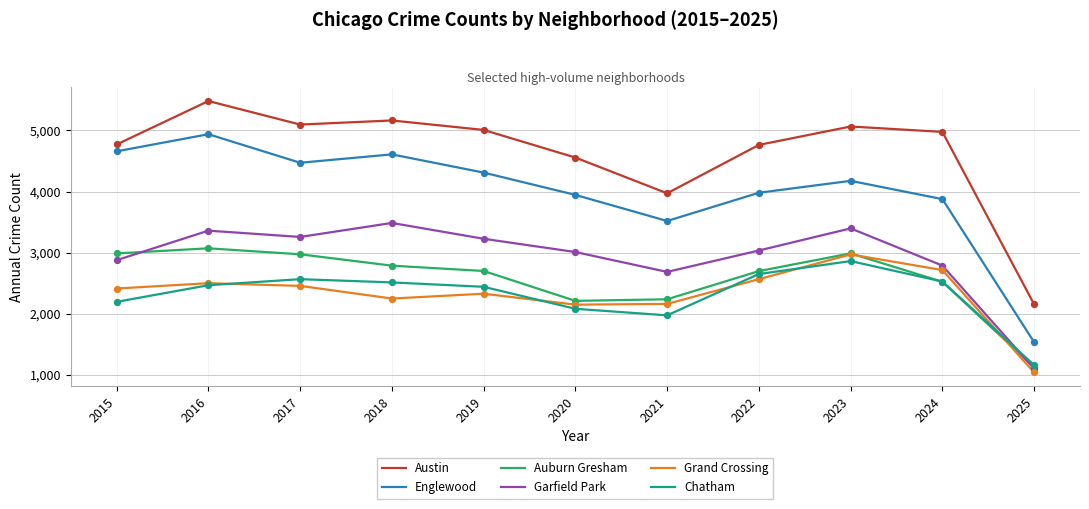

What is the difference between the highest and lowest values at 2025?

1115